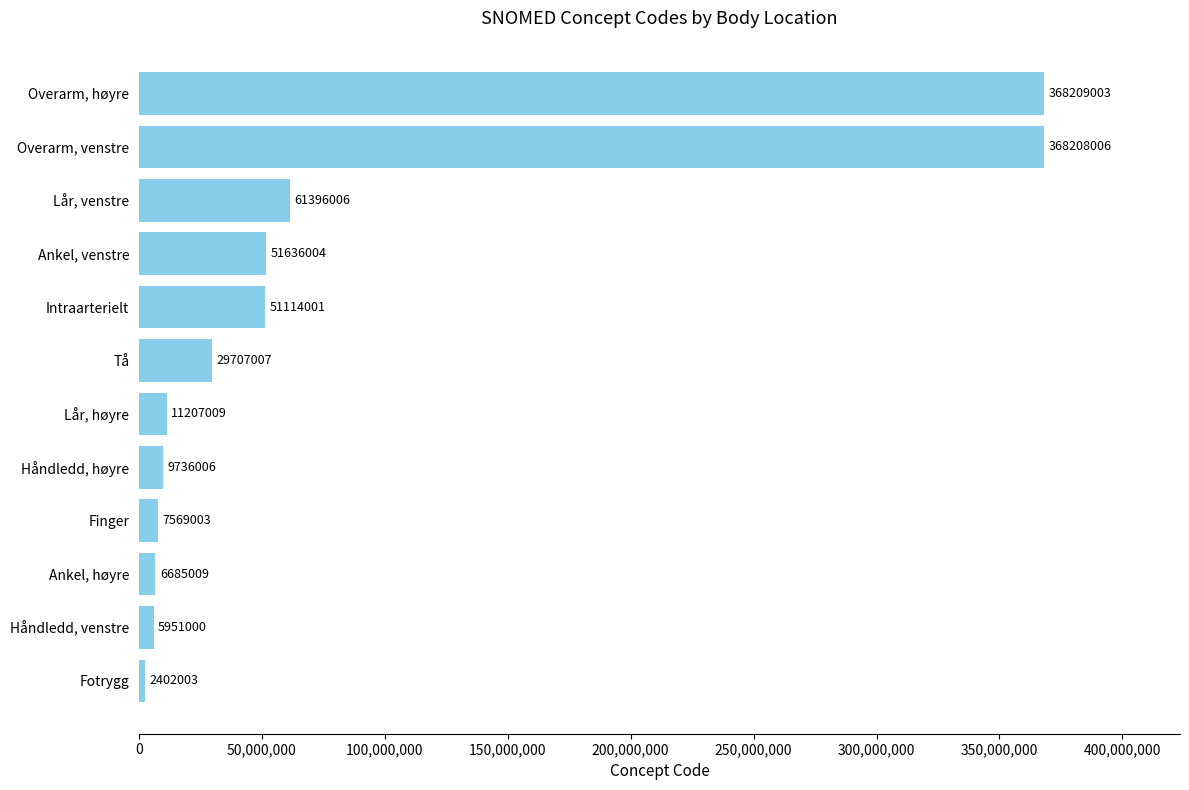

What is the difference between the second highest and second lowest values?

362257006